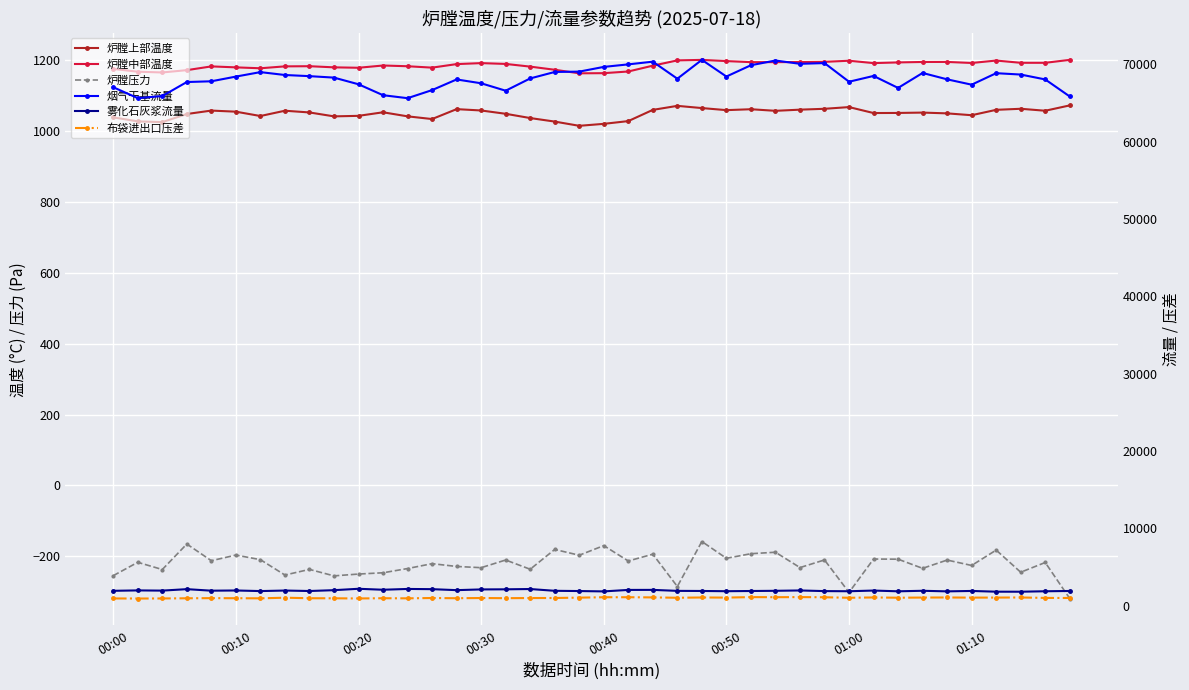

True or false: 炉膛中部温度 has a value of 2037.2 at 19.

False